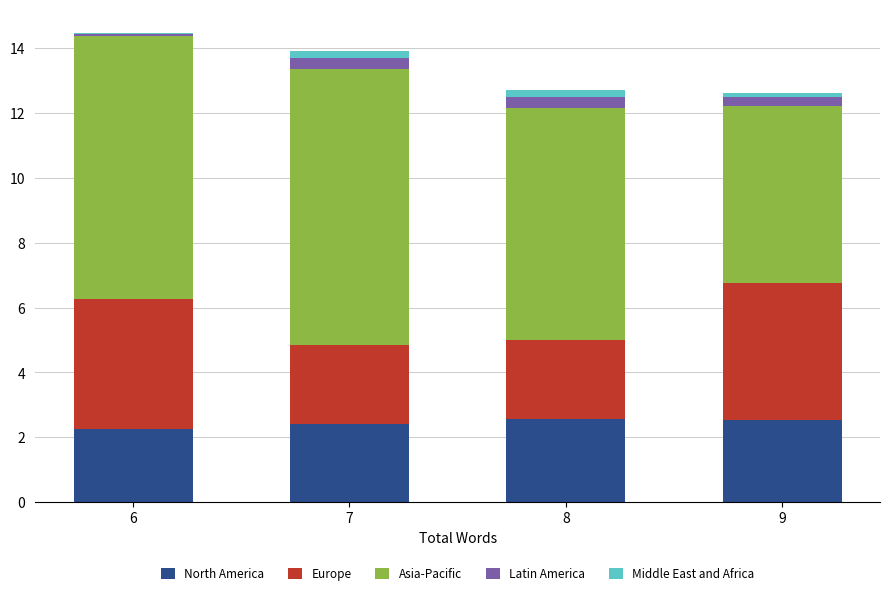

What is the highest value of the North America series?

2.6